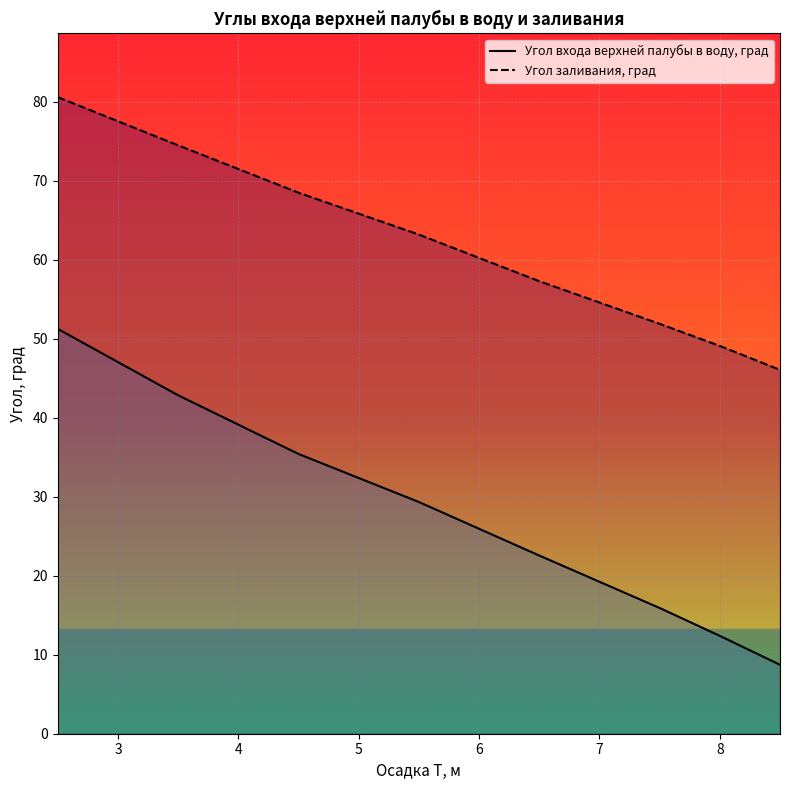

What are all the series names shown in the legend?

Угол входа верхней палубы в воду, град, Угол заливания, град